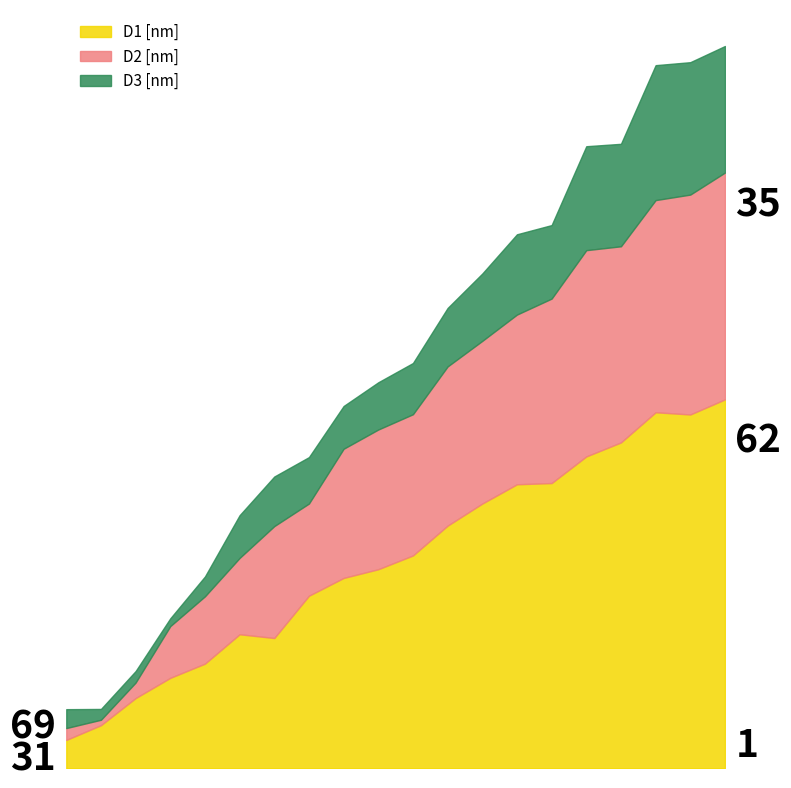

Which series has the largest range (max minus min)?

D1 [nm]